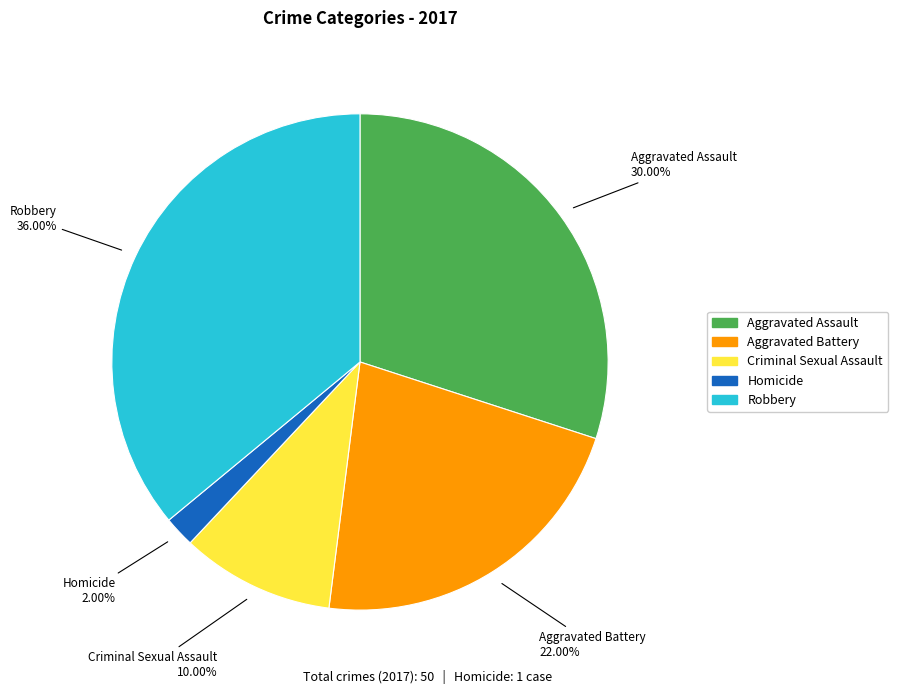

Does any single category account for the majority?

No